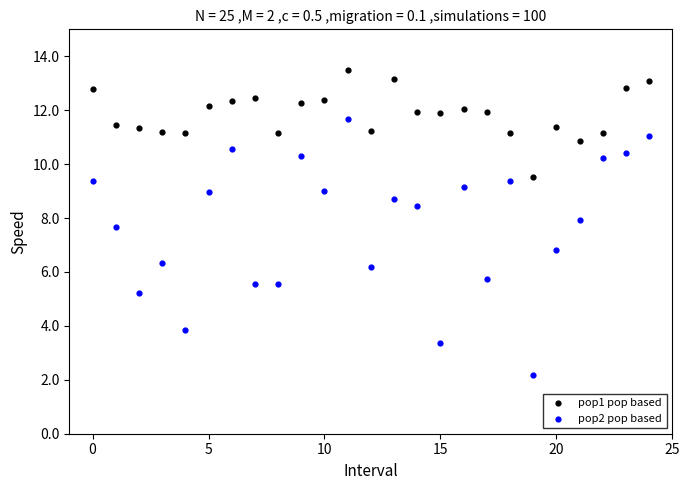

Across all data points, what is the range of Y values (max minus min)?

11.3